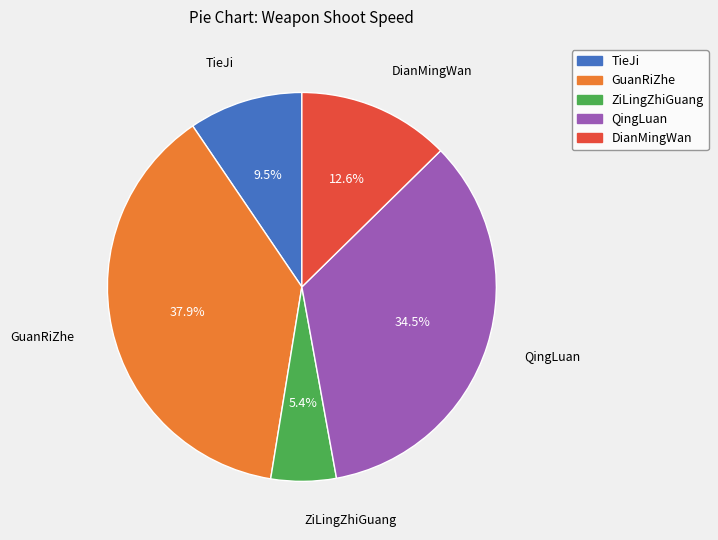

How many segments does this pie chart have?

5